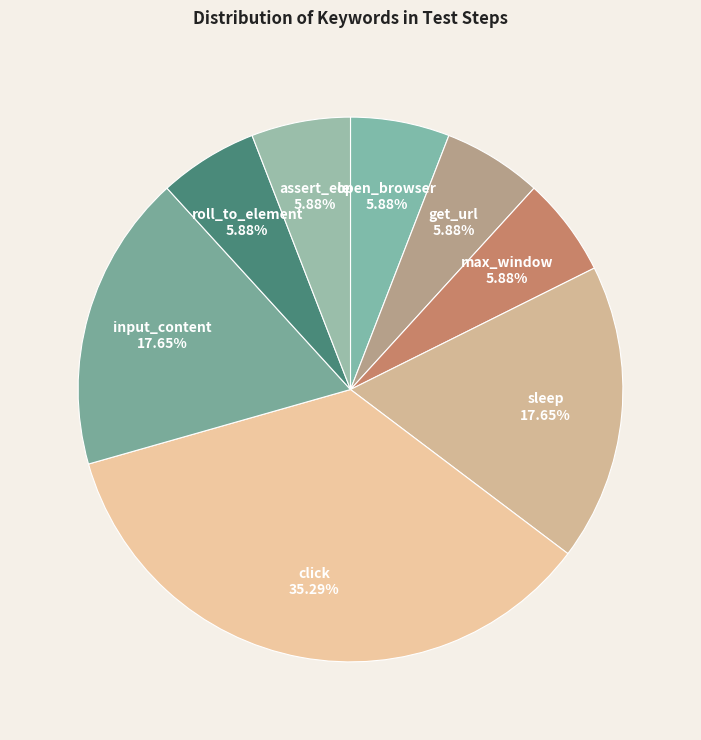

How many segments does this pie chart have?

8